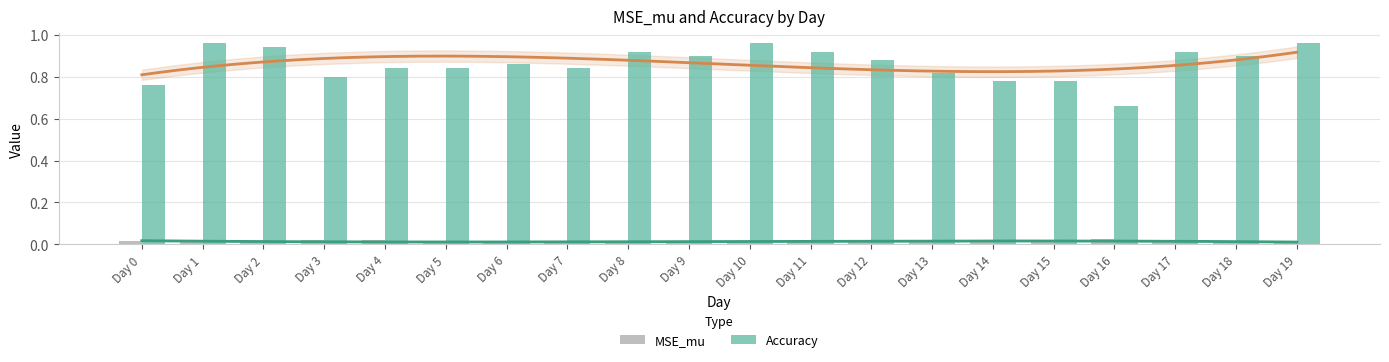

List the labels in order of Accuracy value, smallest first.

Day 16, Day 0, Day 14, Day 15, Day 3, Day 13, Day 4, Day 5, Day 7, Day 6, Day 12, Day 9, Day 18, Day 8, Day 11, Day 17, Day 2, Day 1, Day 10, Day 19